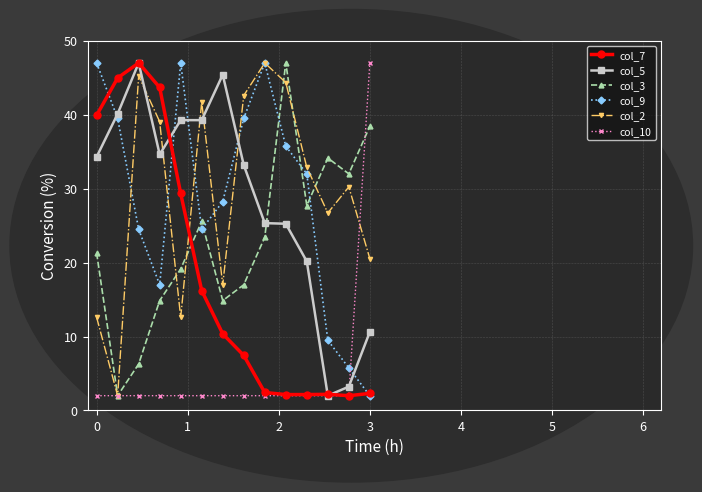

True or false: col_3 and col_5 intersect in this chart.

True